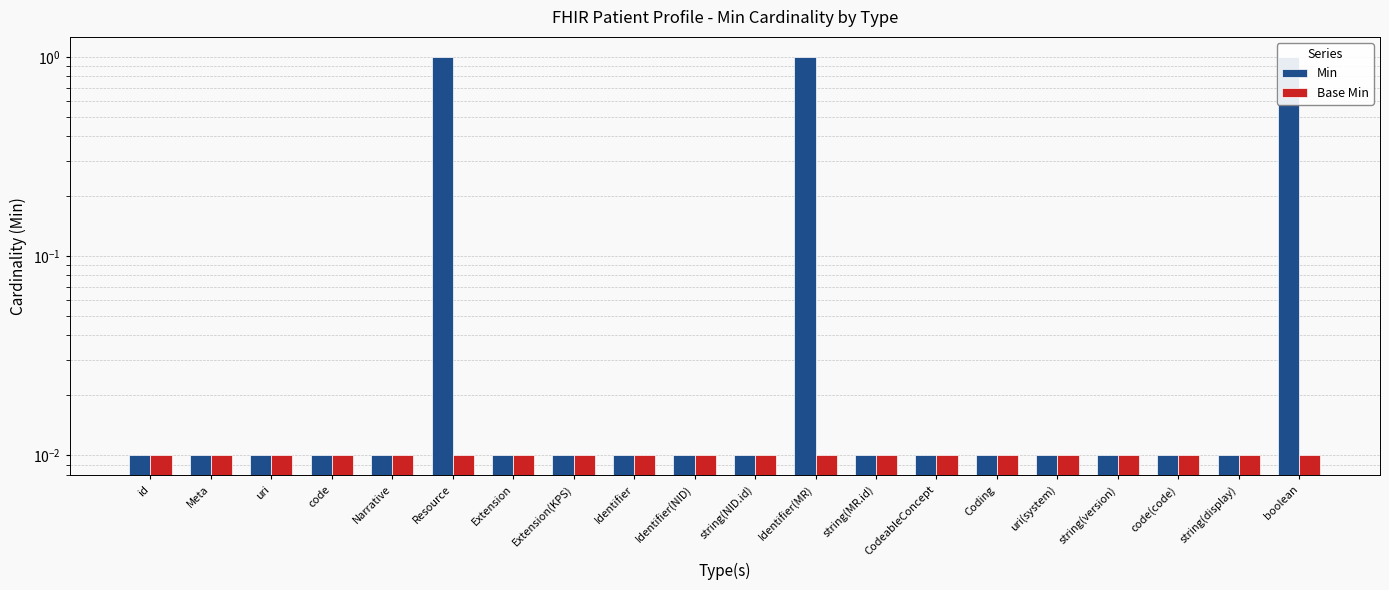

What are all the series names shown in the legend?

Min, Base Min